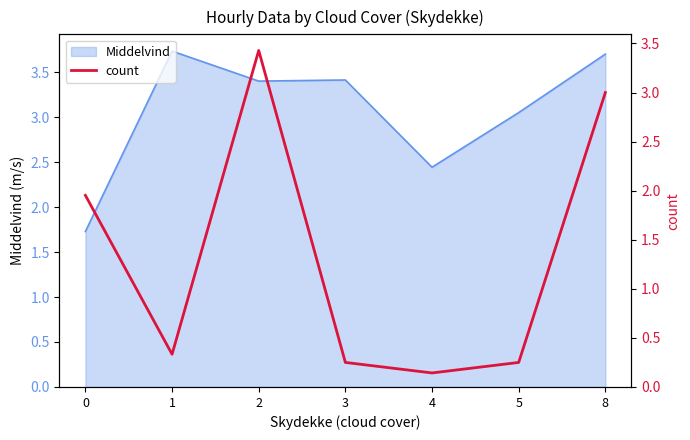

List the labels in order of value, largest first.

2, 8, 0, 1, 3, 5, 4